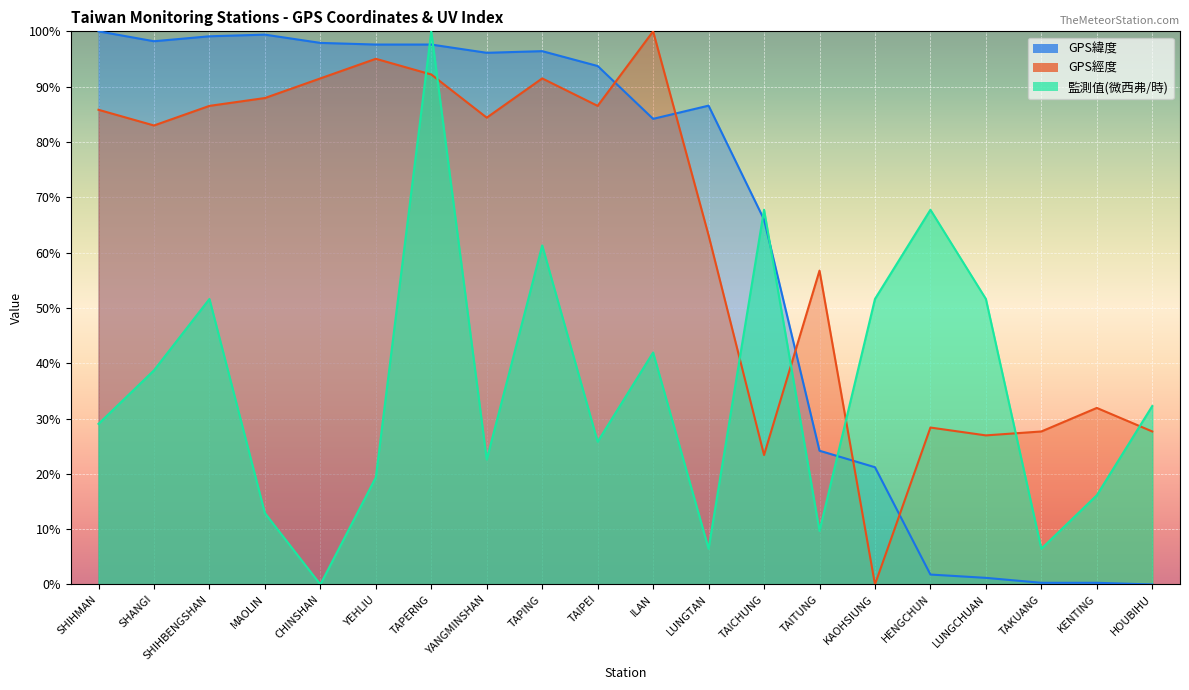

What is the sum of the GPS緯度 values at SHANGI and LUNGTAN?

184.8